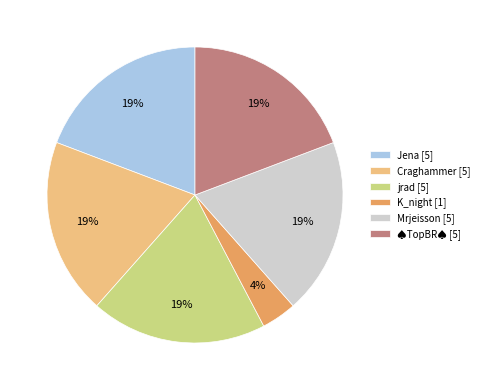

The Mrjeisson slice represents 19% of the pie. True or false?

True